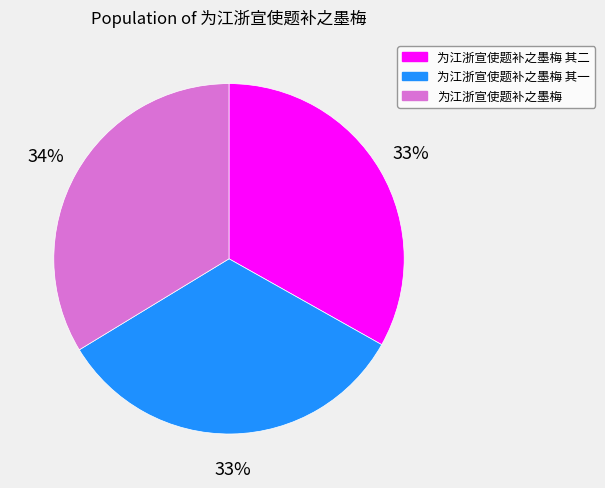

Is there any slice that represents more than half of the pie?

No